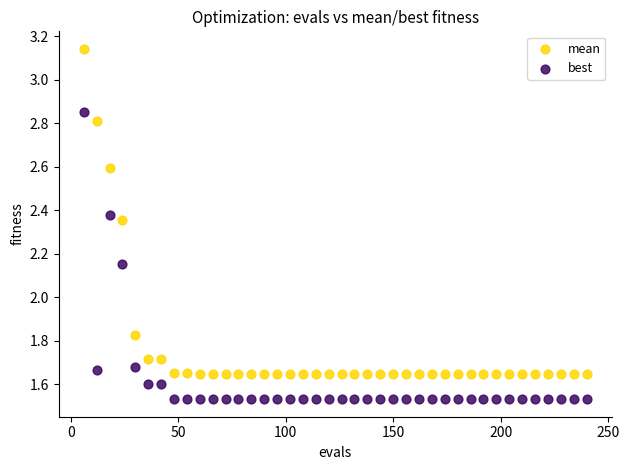

Which series contains the lowest Y value?

best